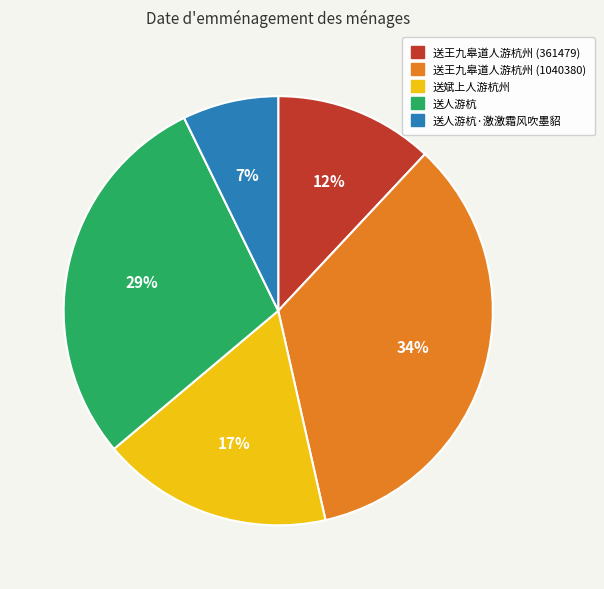

Combined, do 送斌上人游杭州 and 送王九皋道人游杭州 (1040380) account for over 50%?

Yes